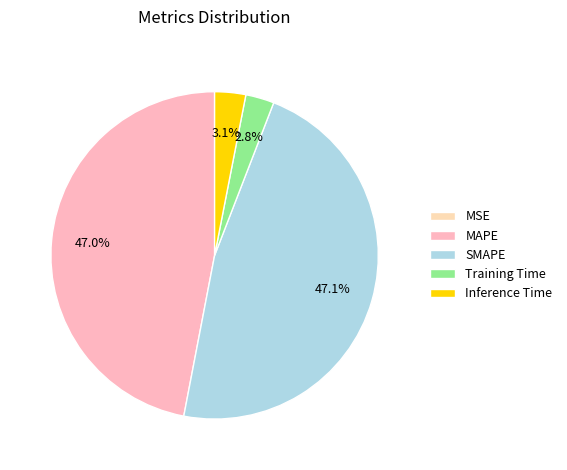

Between SMAPE and Training Time, which is larger?

SMAPE